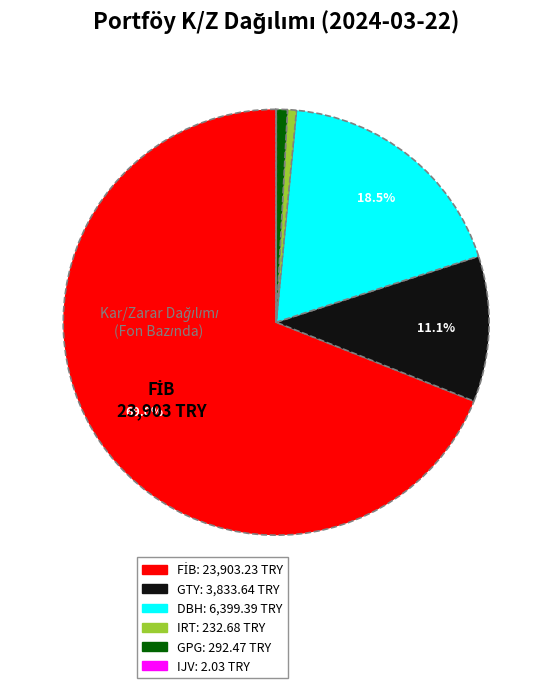

Is there any slice that represents more than half of the pie?

Yes